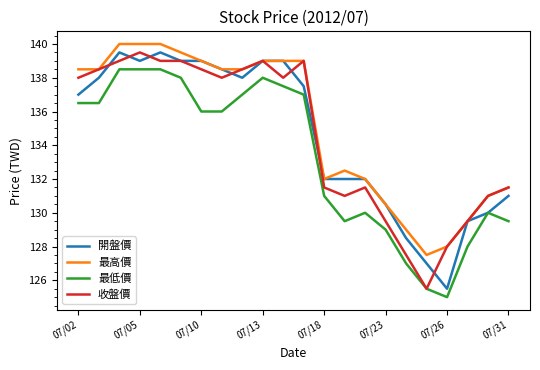

How many categories are shown in the chart?

22